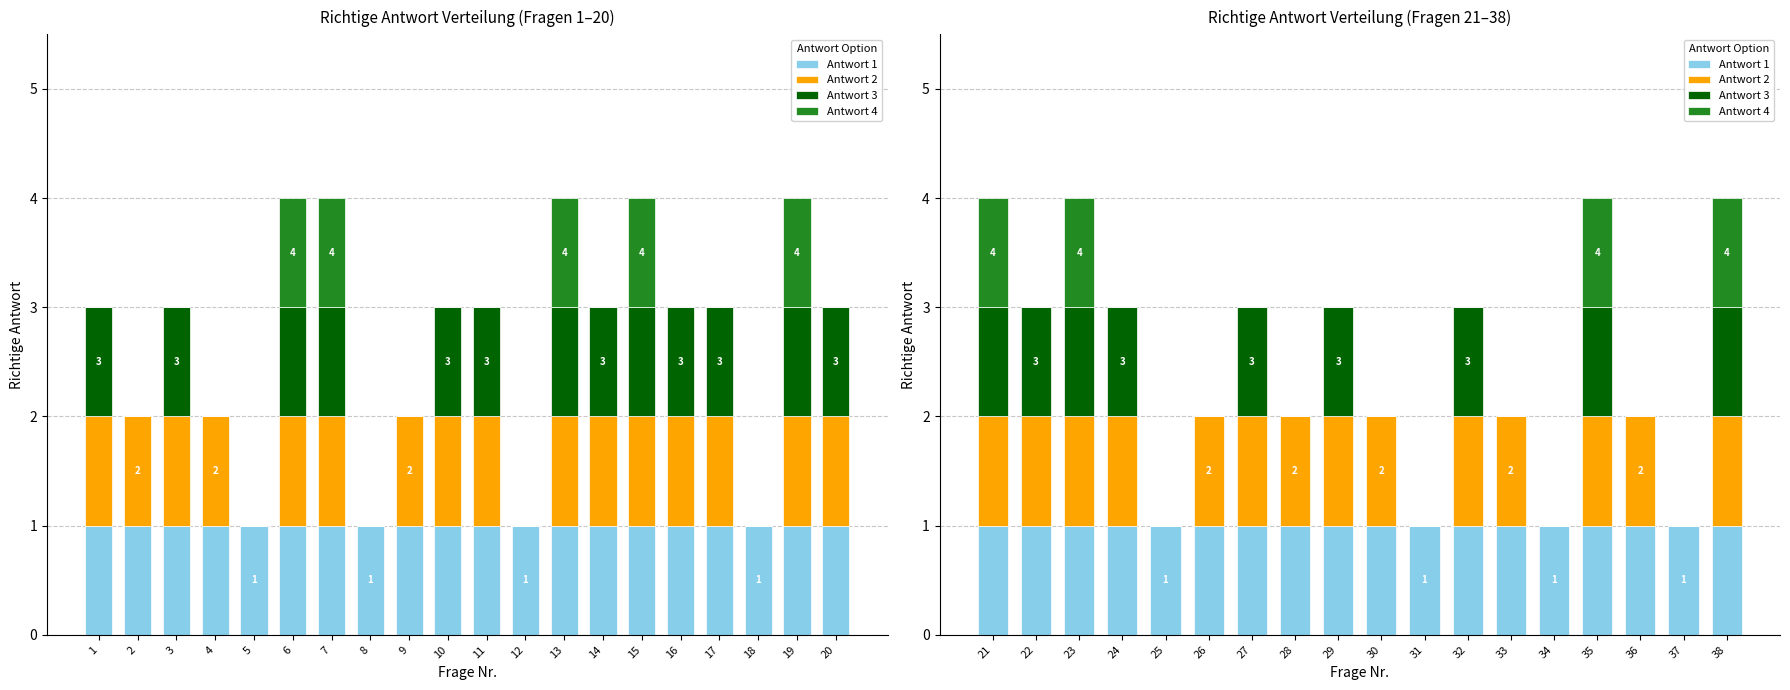

How many data points in Antwort 3 are less than 1?

9